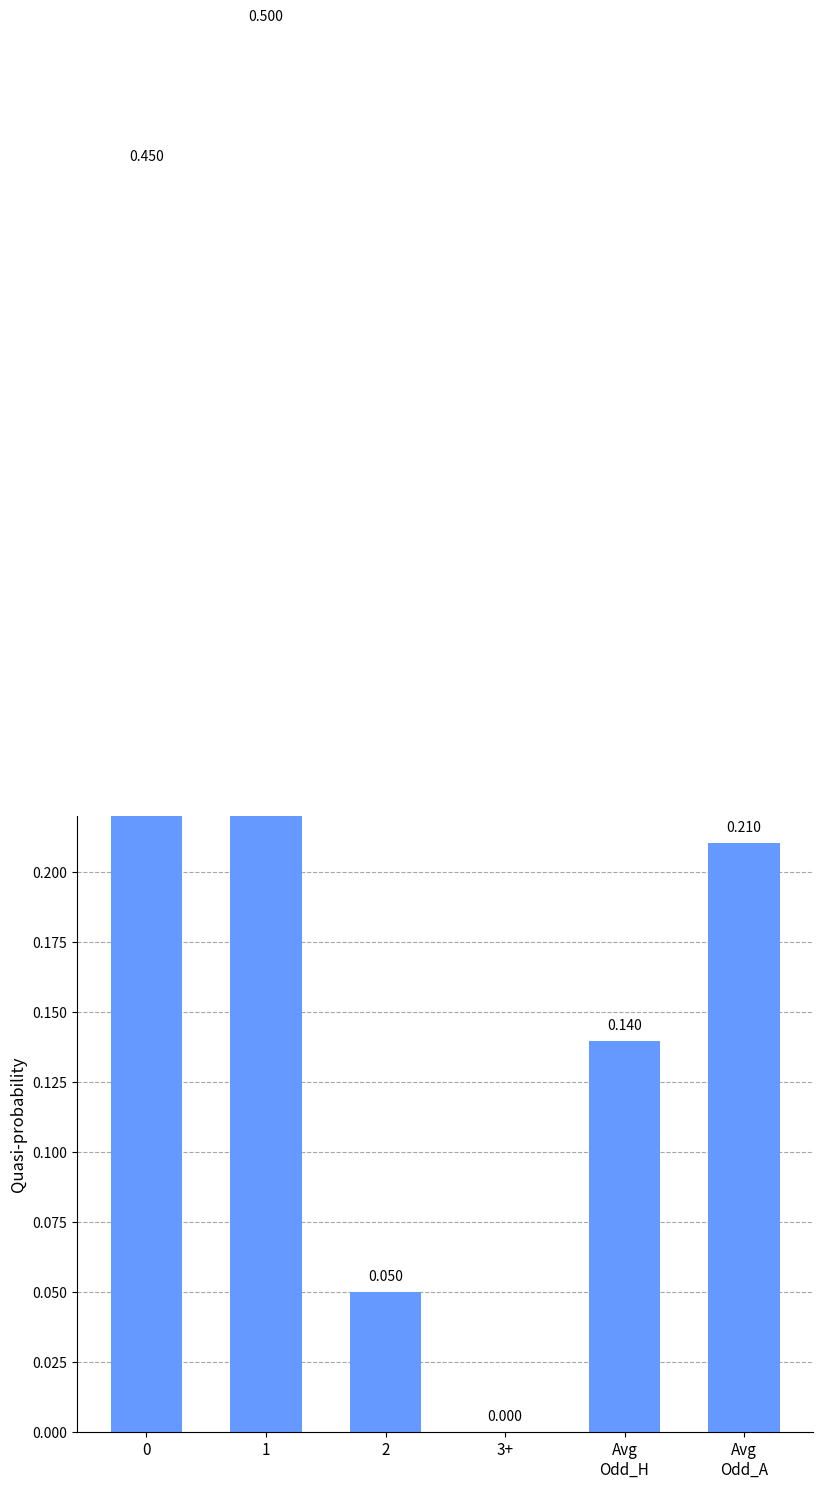

Rank the categories by value from lowest to highest.

3+, 2, Avg
Odd_H, Avg
Odd_A, 0, 1